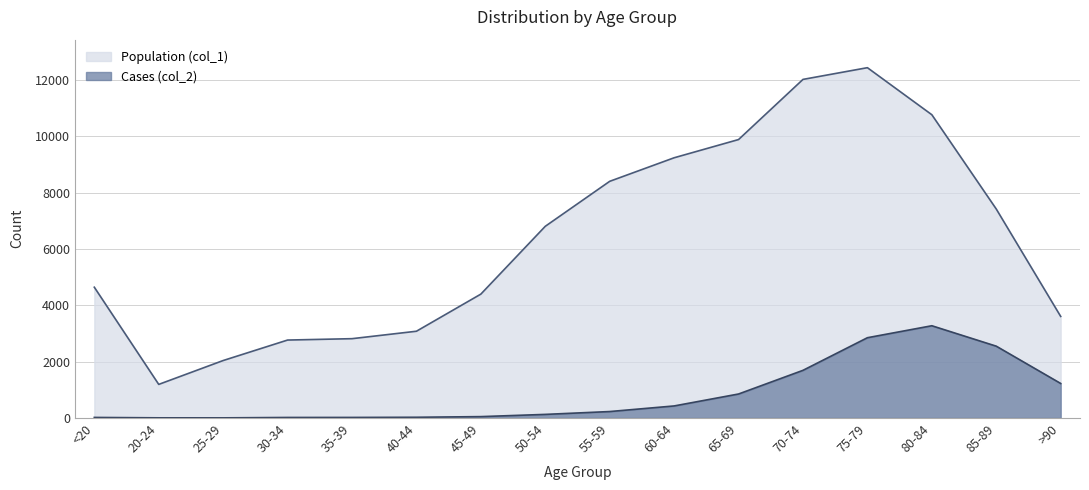

What is the difference between the second highest and second lowest values in the Cases (col_2) series?

2844